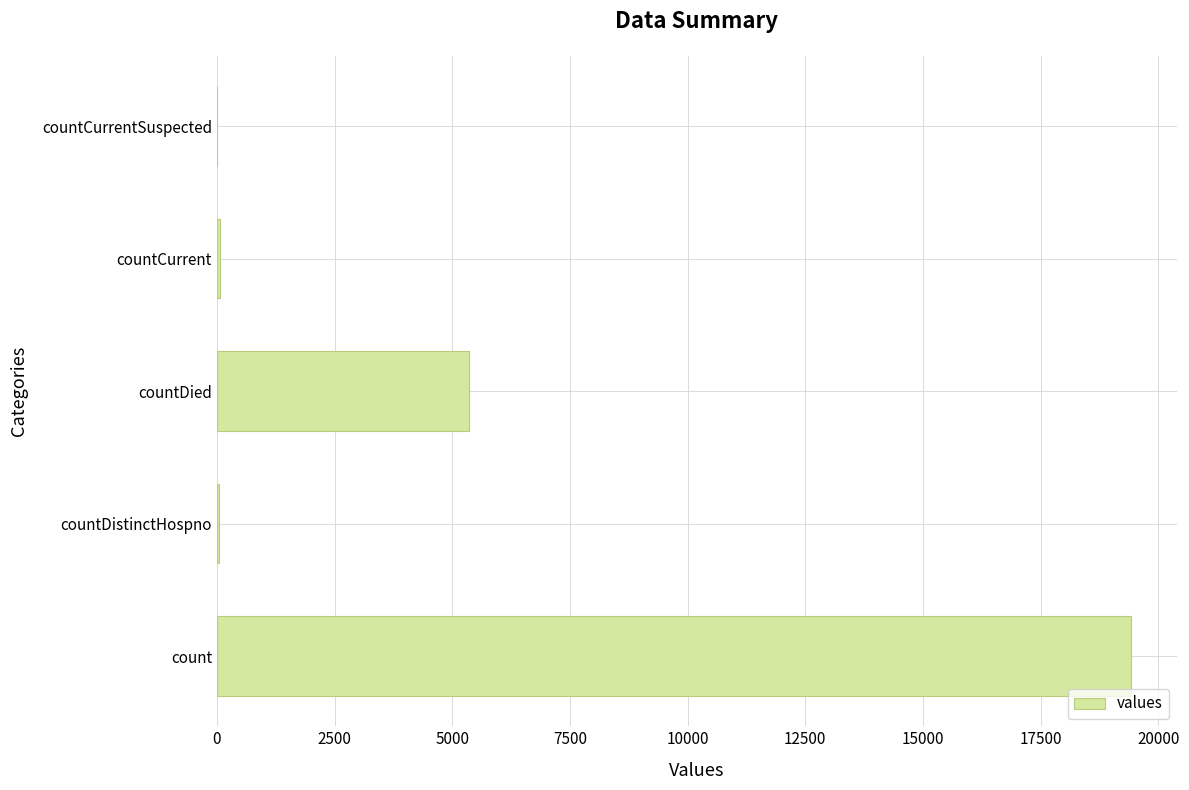

The value at count is 4220. True or false?

False